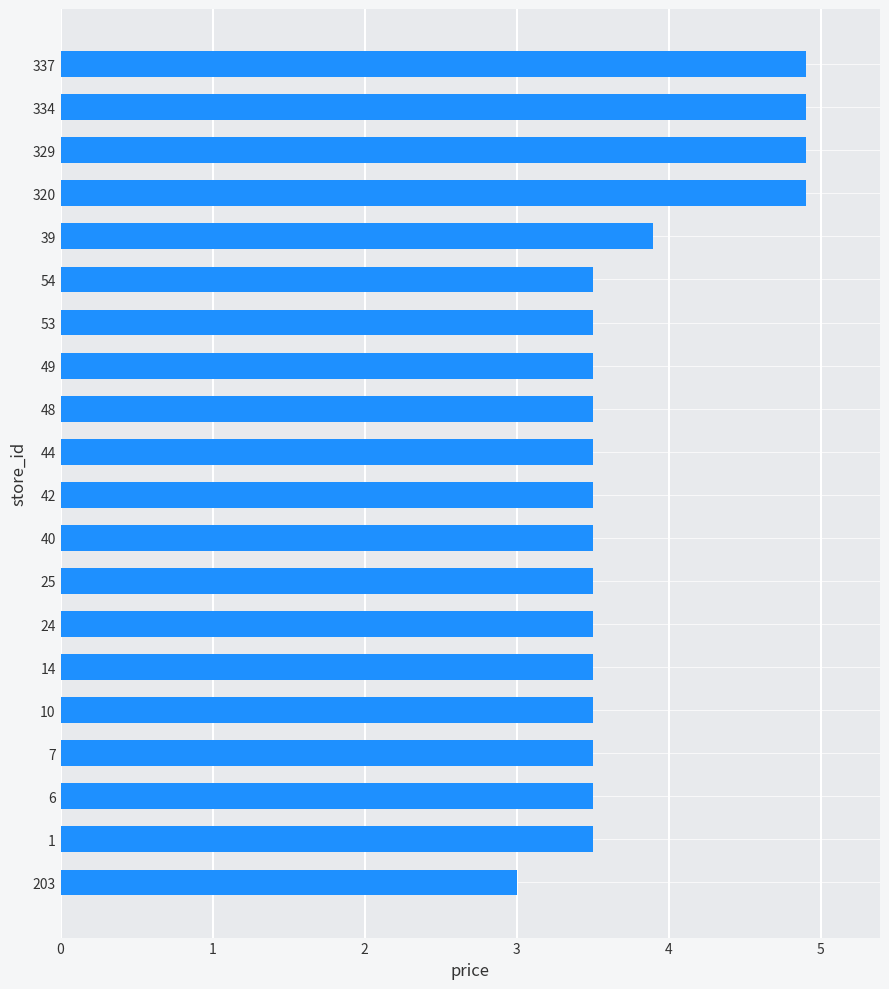

Are the bars horizontal?

Yes